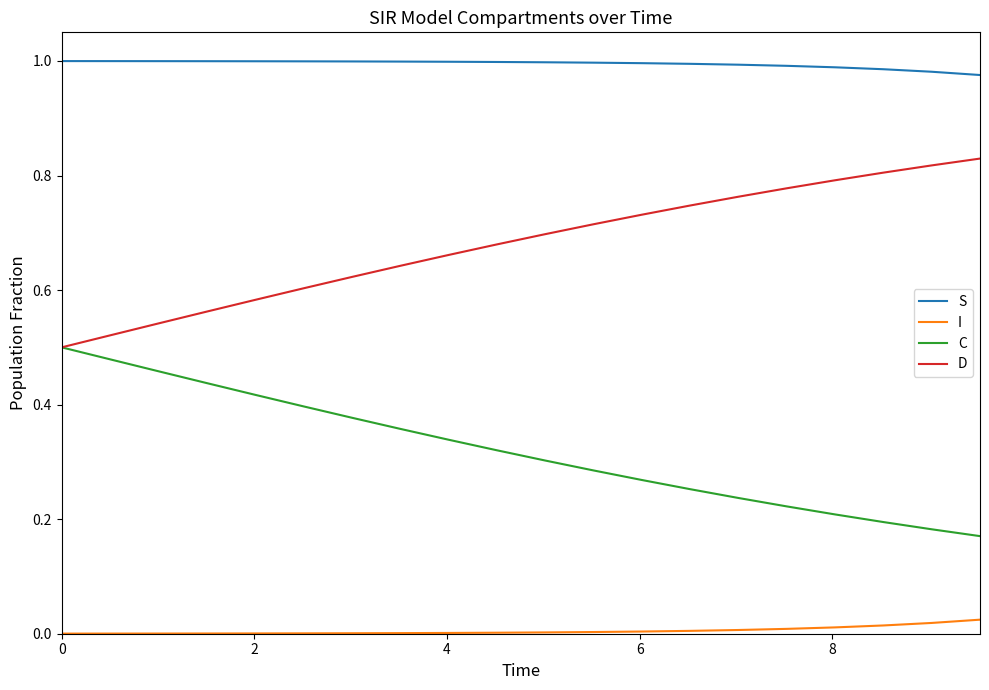

True or false: C has more than 2 points higher than both neighbors.

False